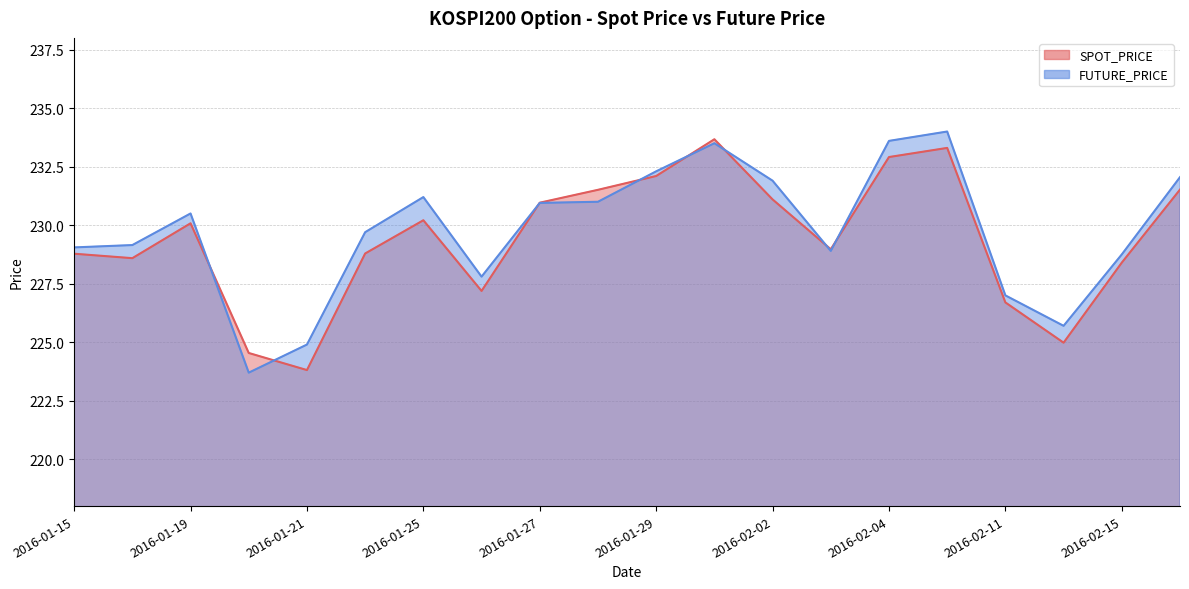

Which series has the widest spread of values?

FUTURE_PRICE